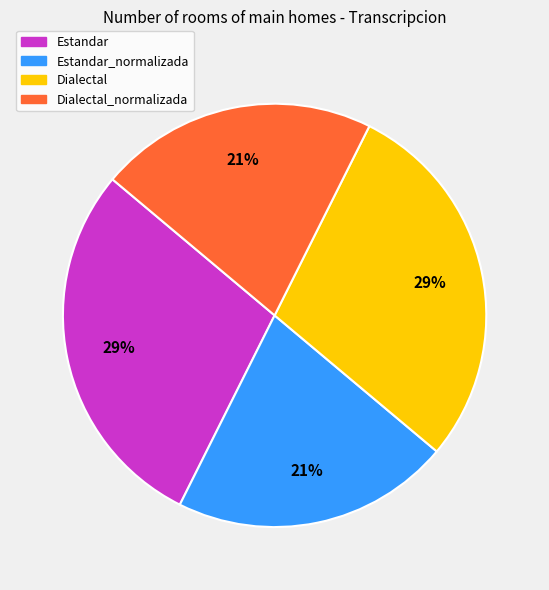

Does Dialectal_normalizada represent more than half of the total?

No